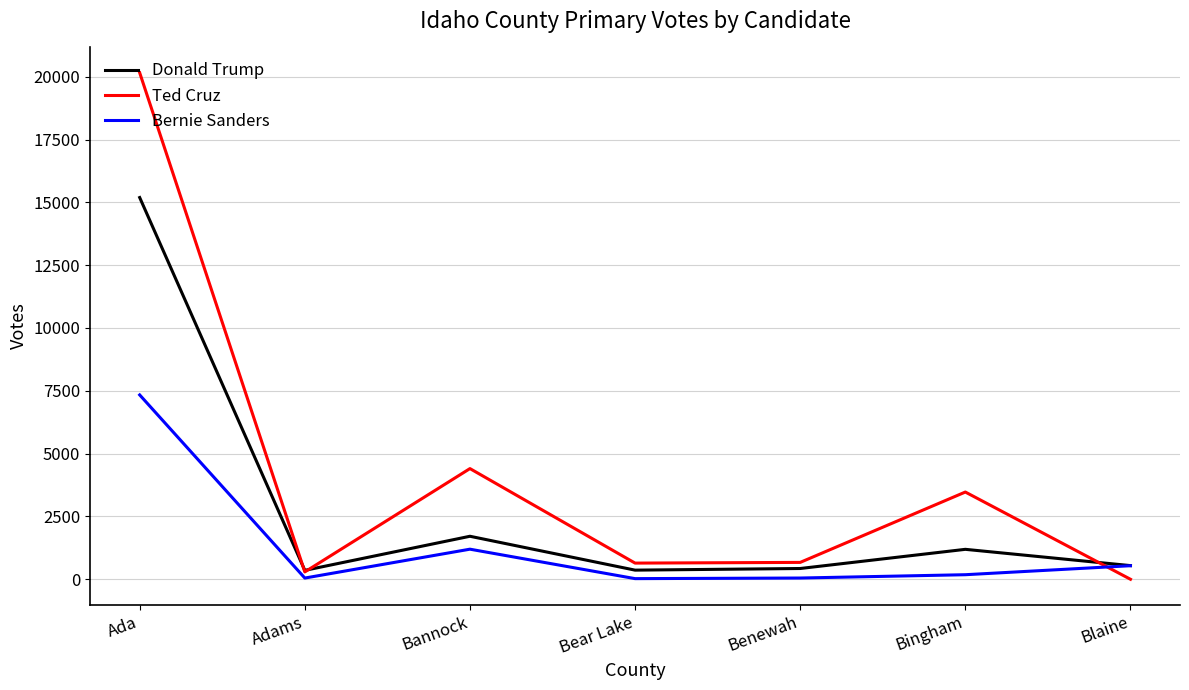

Rank the series by their average value, from lowest to highest.

Bernie Sanders, Donald Trump, Ted Cruz